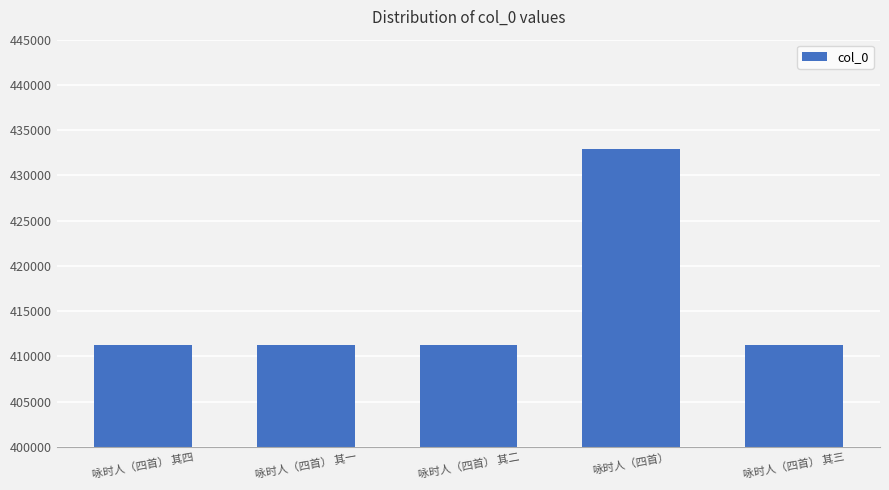

How many series are shown in this chart?

1